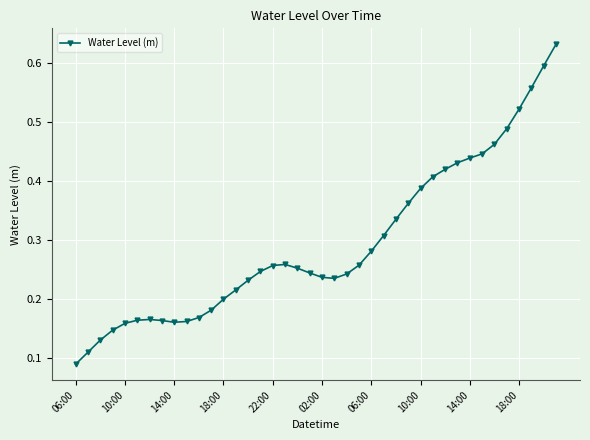

True or false: there are more than 1 points higher than both neighbors.

True